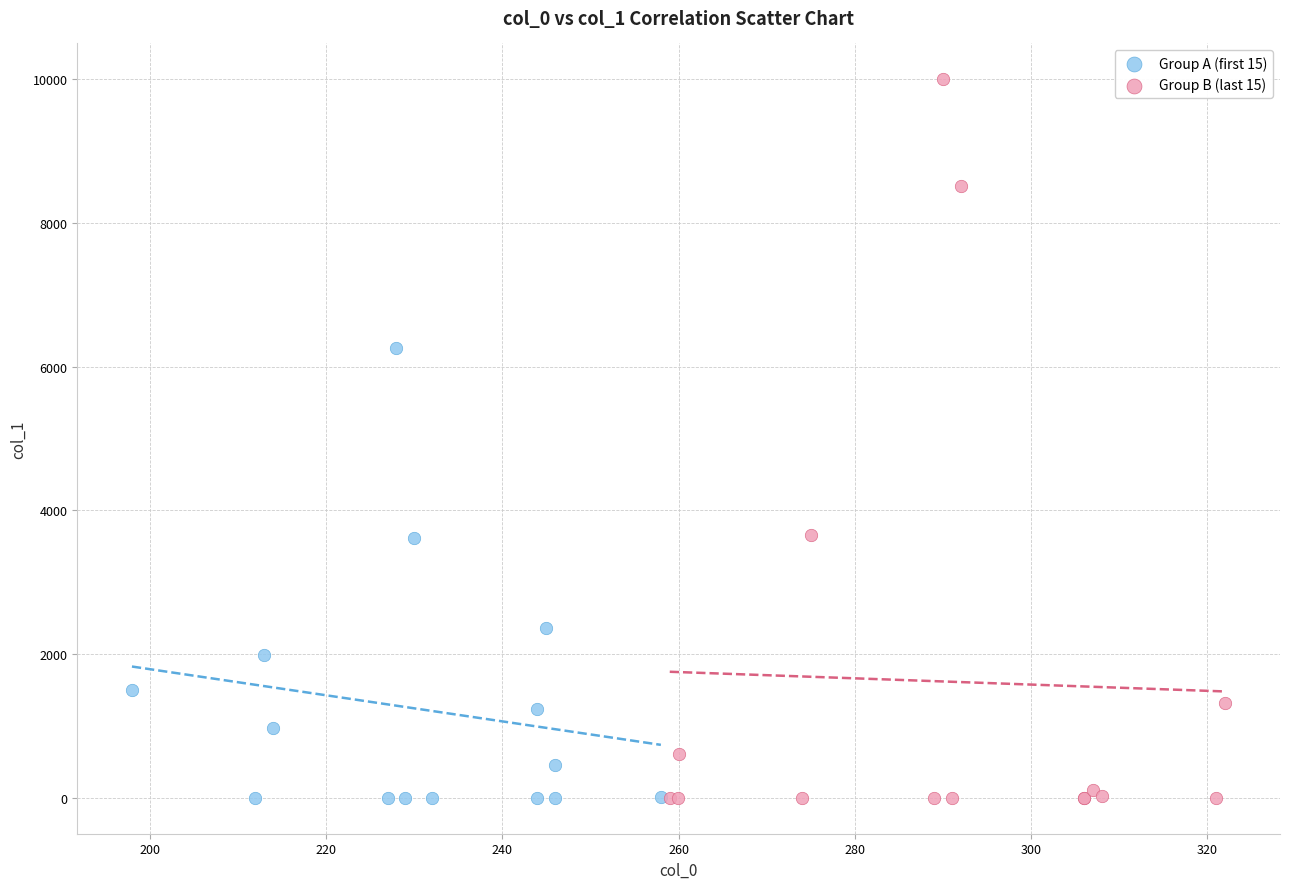

Which series contains the highest Y value?

Group B (last 15)